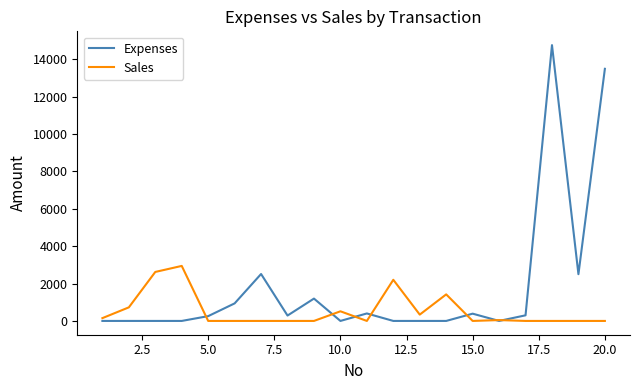

Which series has the widest spread of values?

Expenses